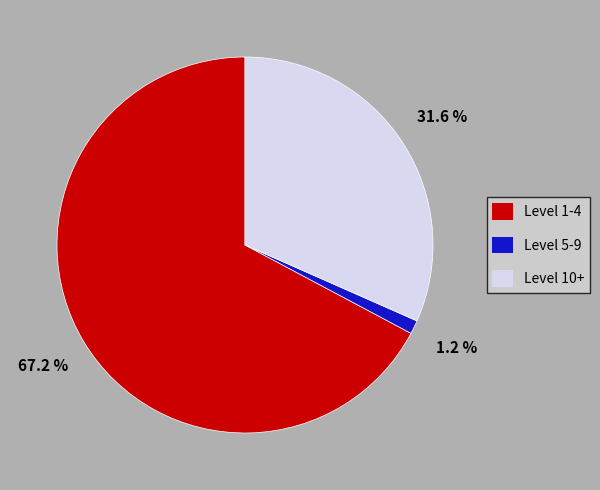

Rank the categories by value from lowest to highest.

Level 5-9, Level 10+, Level 1-4